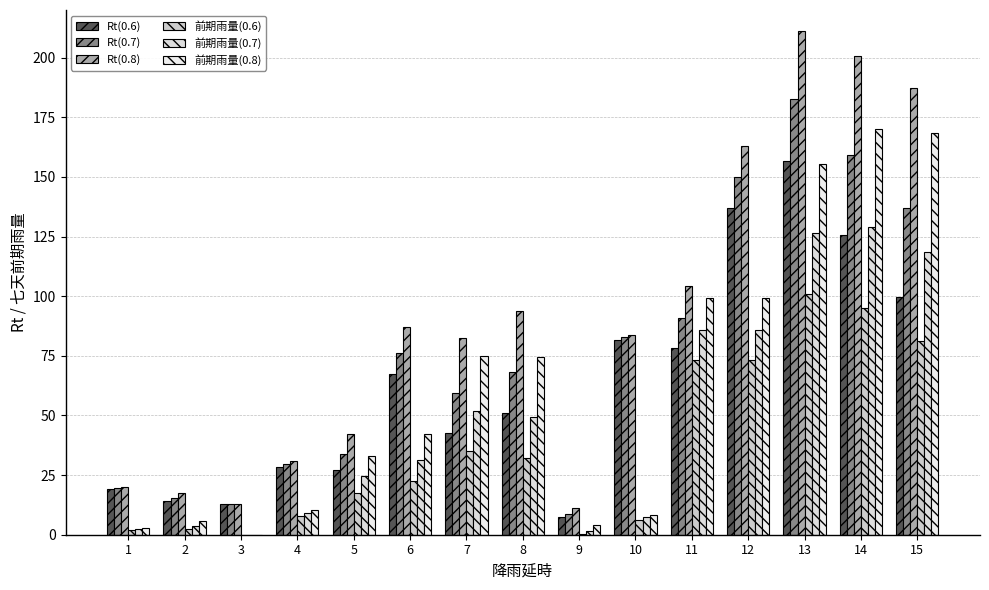

What is the value of the Rt(0.6) bar at the 14th from the left?

125.5